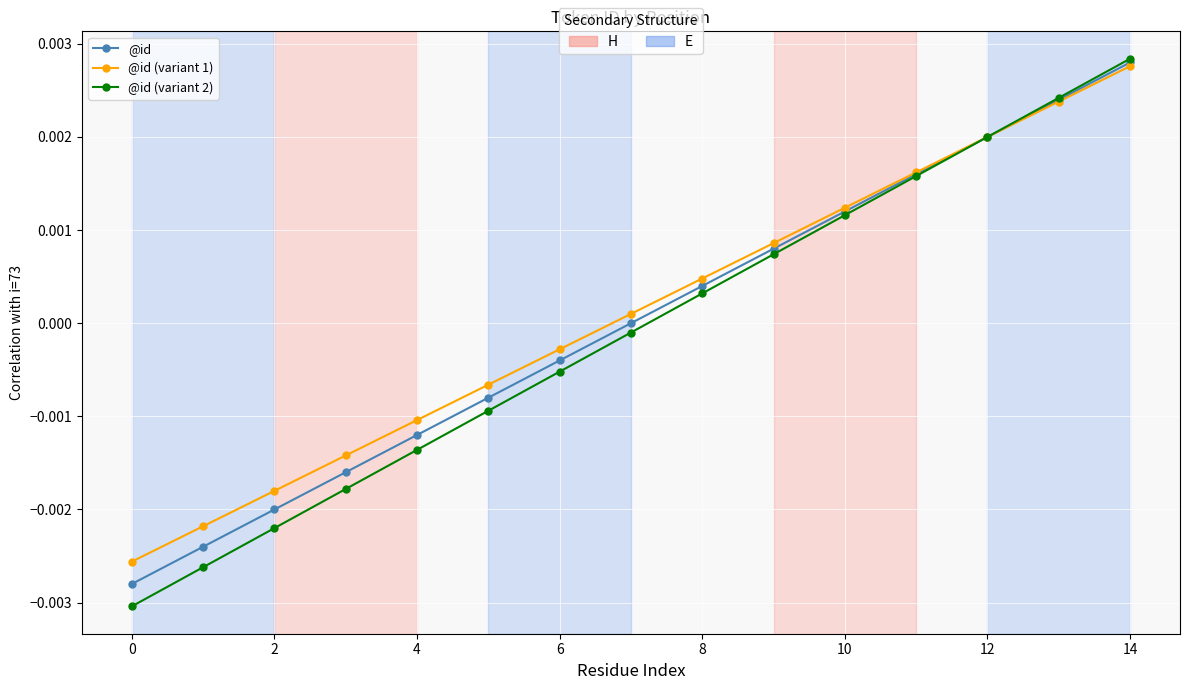

How many negative values does the @id (variant 2) series have?

8